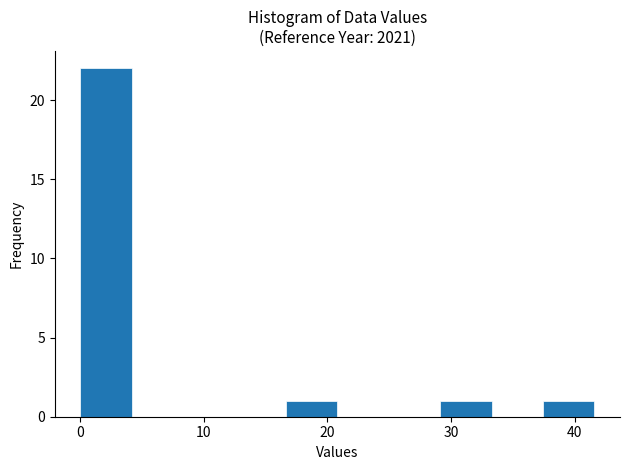

Over which range of the x-axis is the bar tallest?

0 to 4